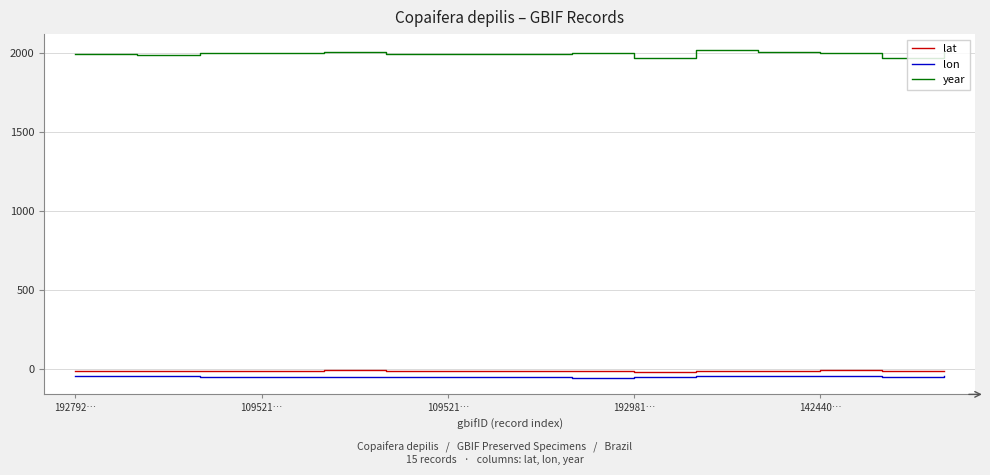

What is the highest value of the year series?

2015.0